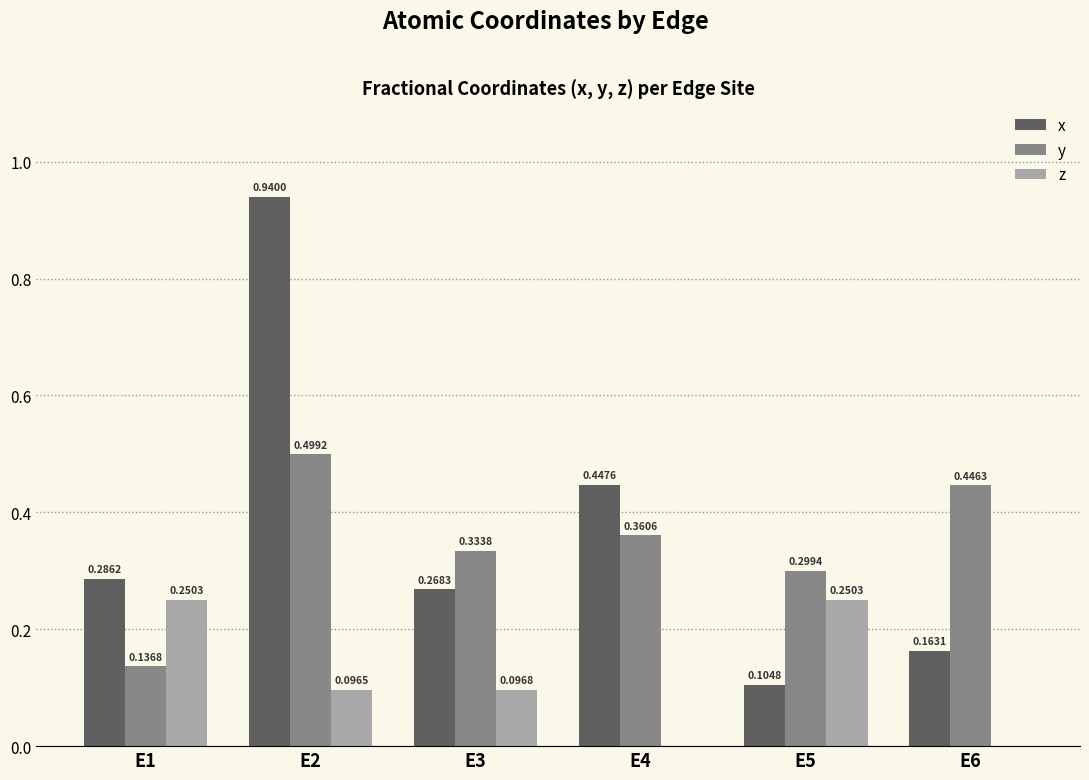

Which series has the largest range (max minus min)?

x